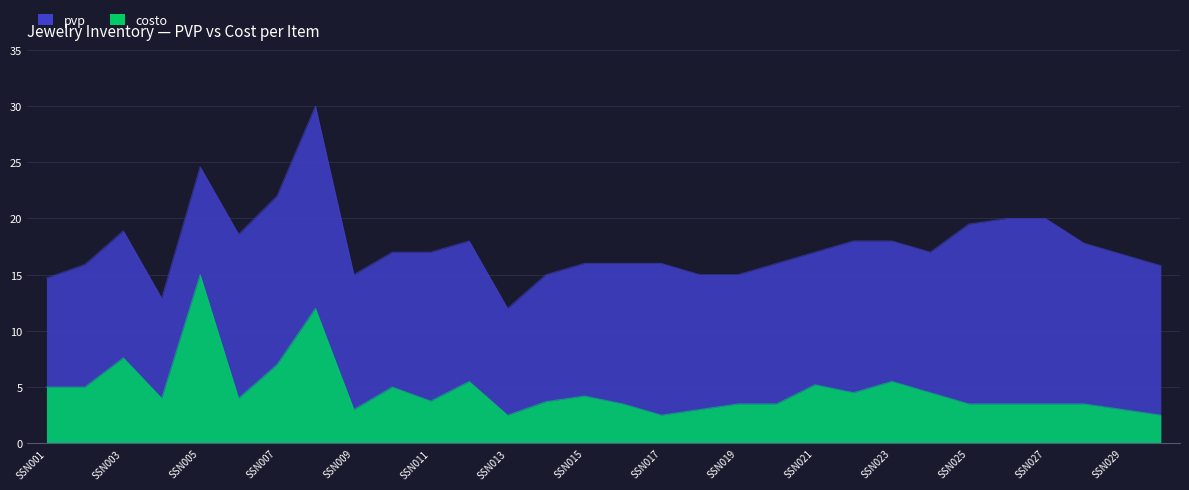

Does the chart display data point markers on the line(s)?

No